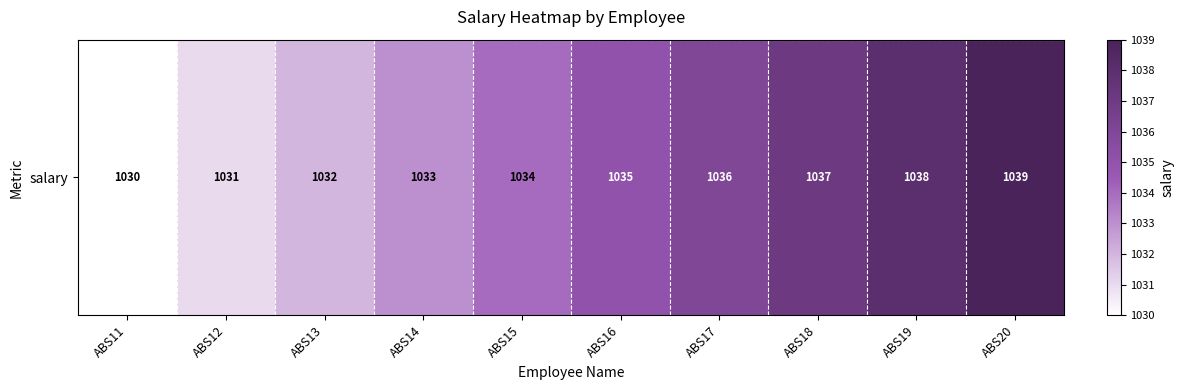

True or false: the data shows 613 at ABS19.

False